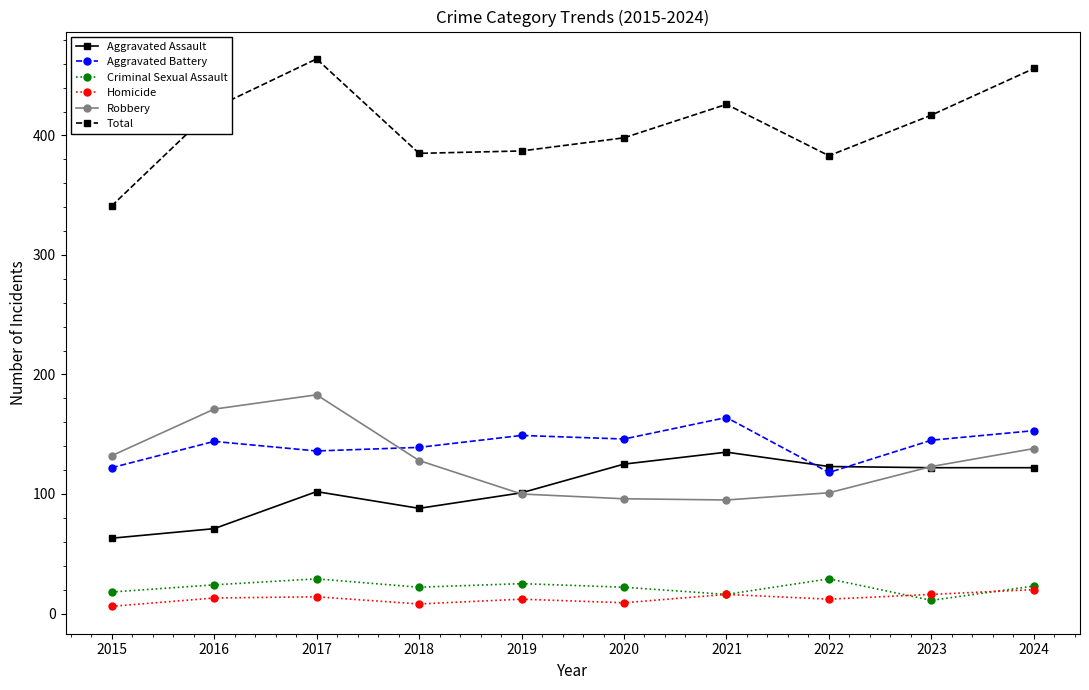

At which label does Total first exceed 417?

2016